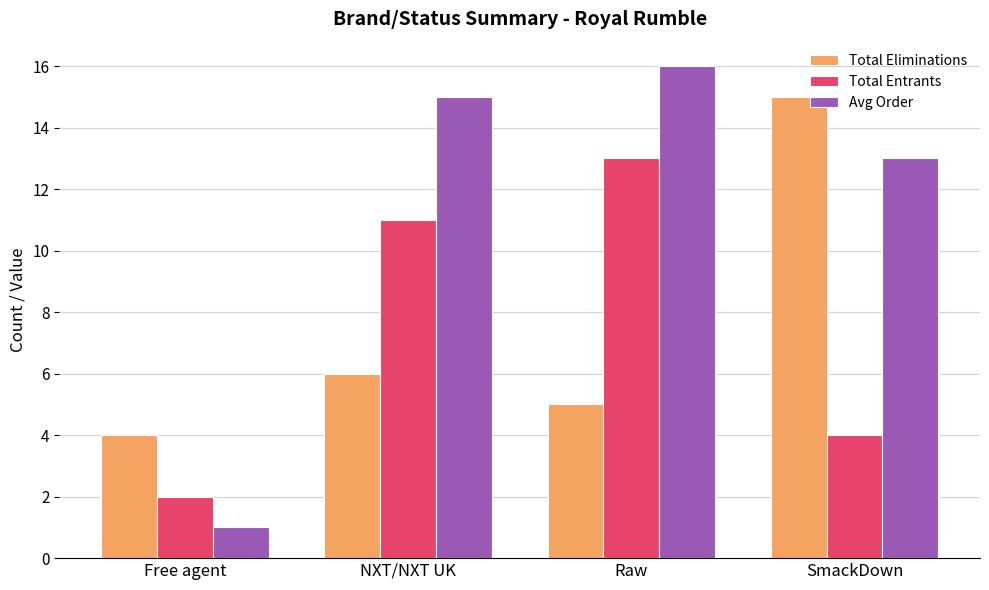

Reading right to left, list all the values displayed in this chart.

Total Eliminations: 15	5	6	4
Total Entrants: 4	13	11	2
Avg Order: 13	16	15	1